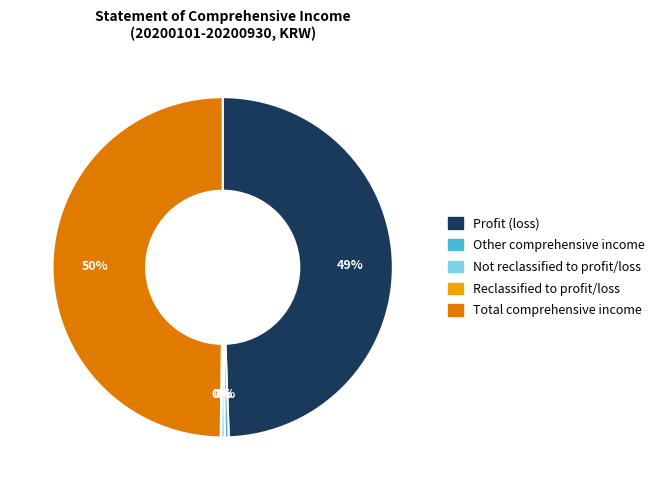

To the nearest percent, what percentage of the pie is Profit (loss)?

49%